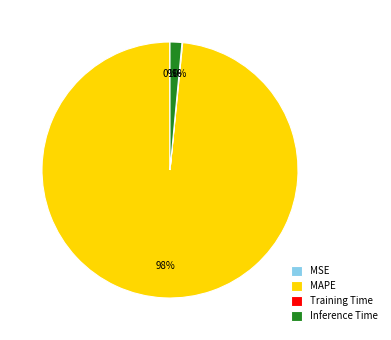

To the nearest percent, what is the average slice percentage?

25%